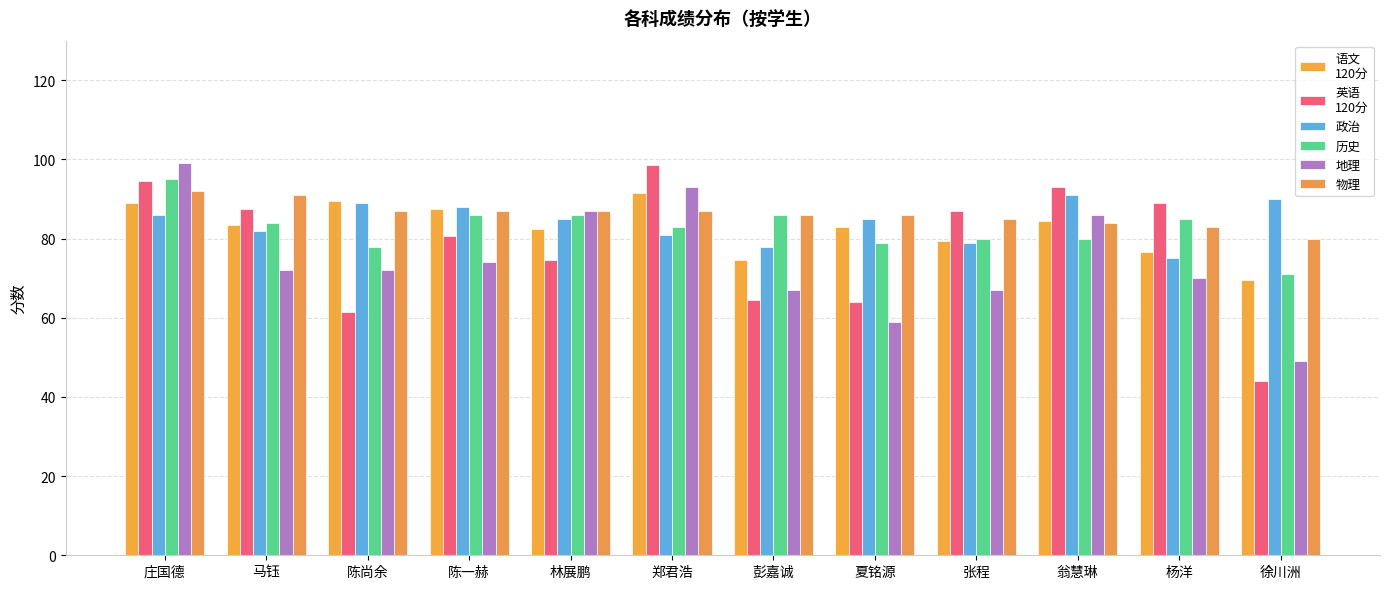

How many data points does each series have?

12